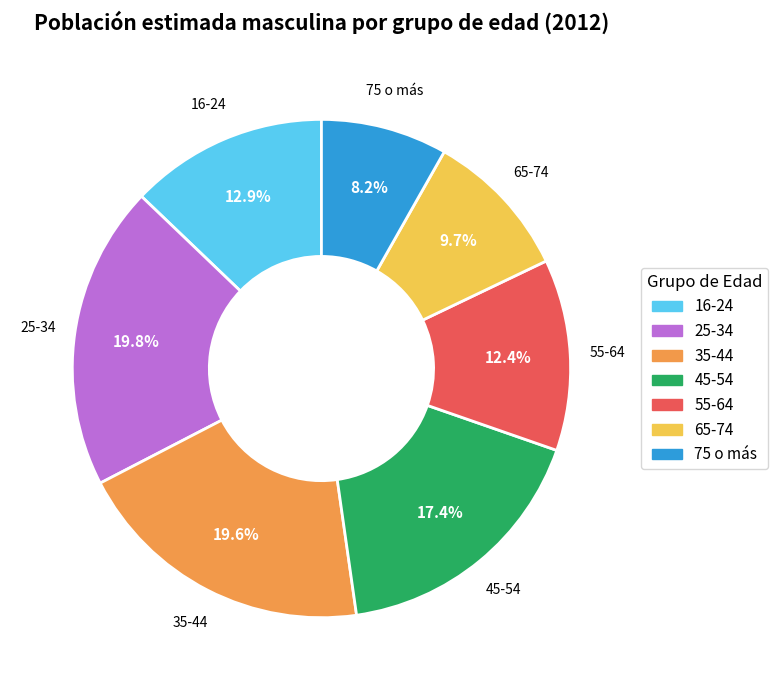

Does 55-64 account for over 50% of the chart?

No